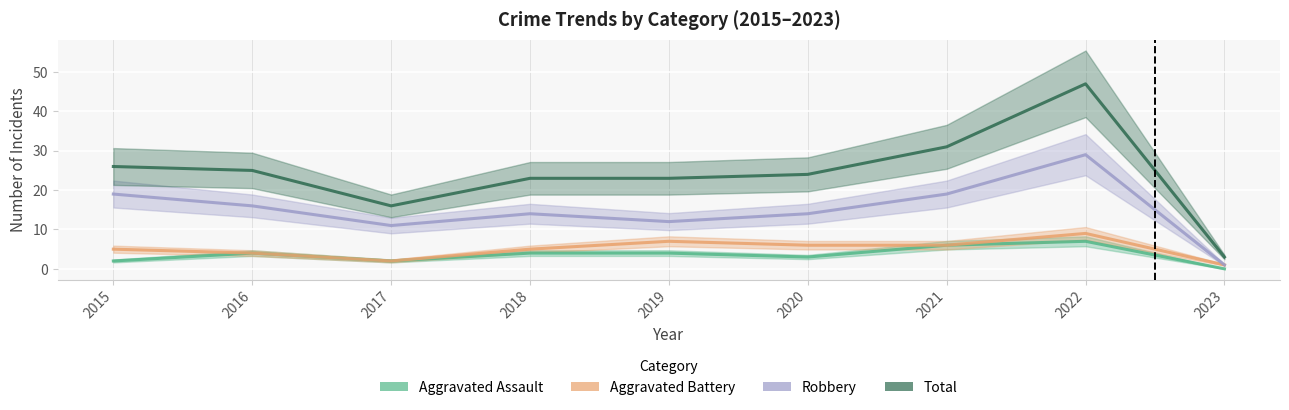

Reading right to left, list all the values displayed in this chart.

Aggravated Assault: 2023=0	2022=7	2021=6	2020=3	2019=4	2018=4	2017=2	2016=4	2015=2
Aggravated Battery: 2023=1	2022=9	2021=6	2020=6	2019=7	2018=5	2017=2	2016=4	2015=5
Robbery: 2023=1	2022=29	2021=19	2020=14	2019=12	2018=14	2017=11	2016=16	2015=19
Total: 2023=3	2022=47	2021=31	2020=24	2019=23	2018=23	2017=16	2016=25	2015=26